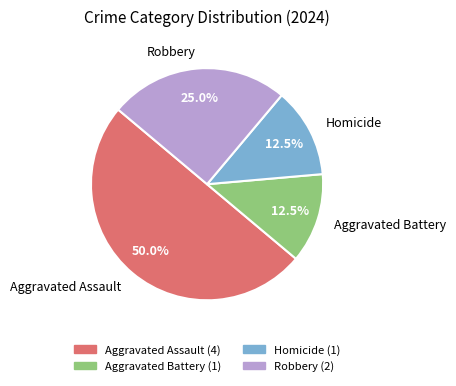

True or false: Aggravated Assault accounts for 50% of the total.

True